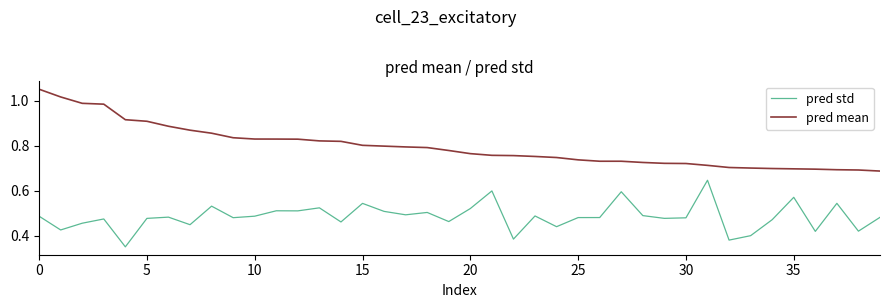

Which series has the largest range (max minus min)?

pred mean